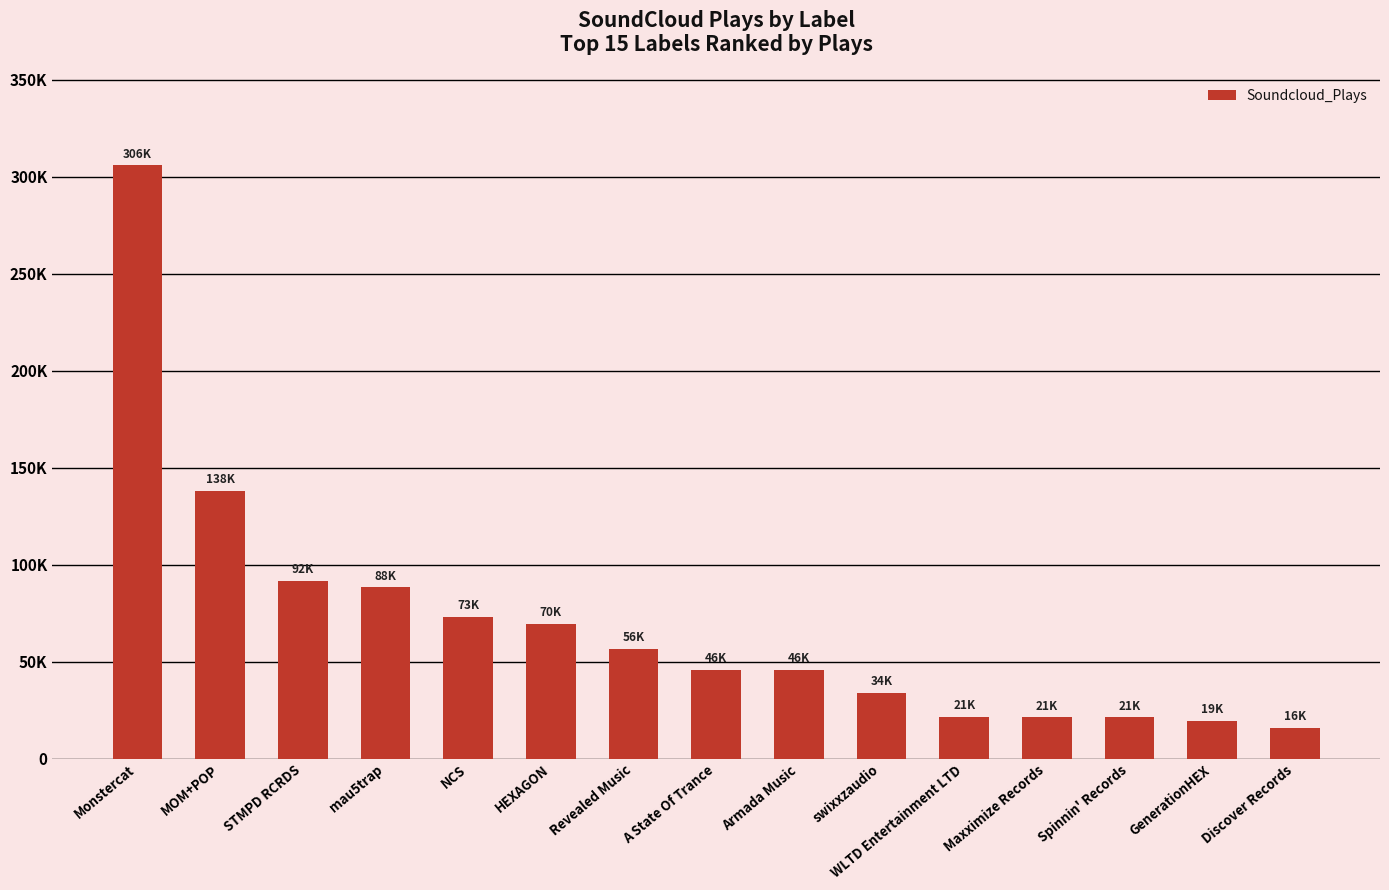

What is the difference between the values at MOM+POP and HEXAGON?

68634